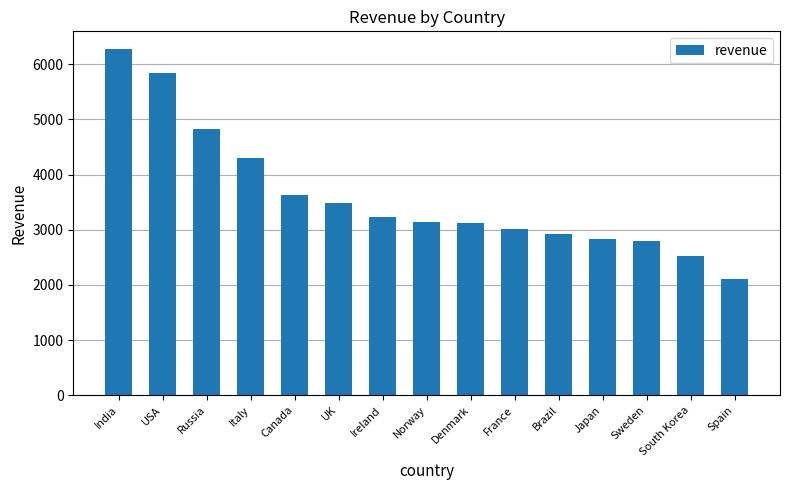

What is the approximate value at Italy?

4306.2